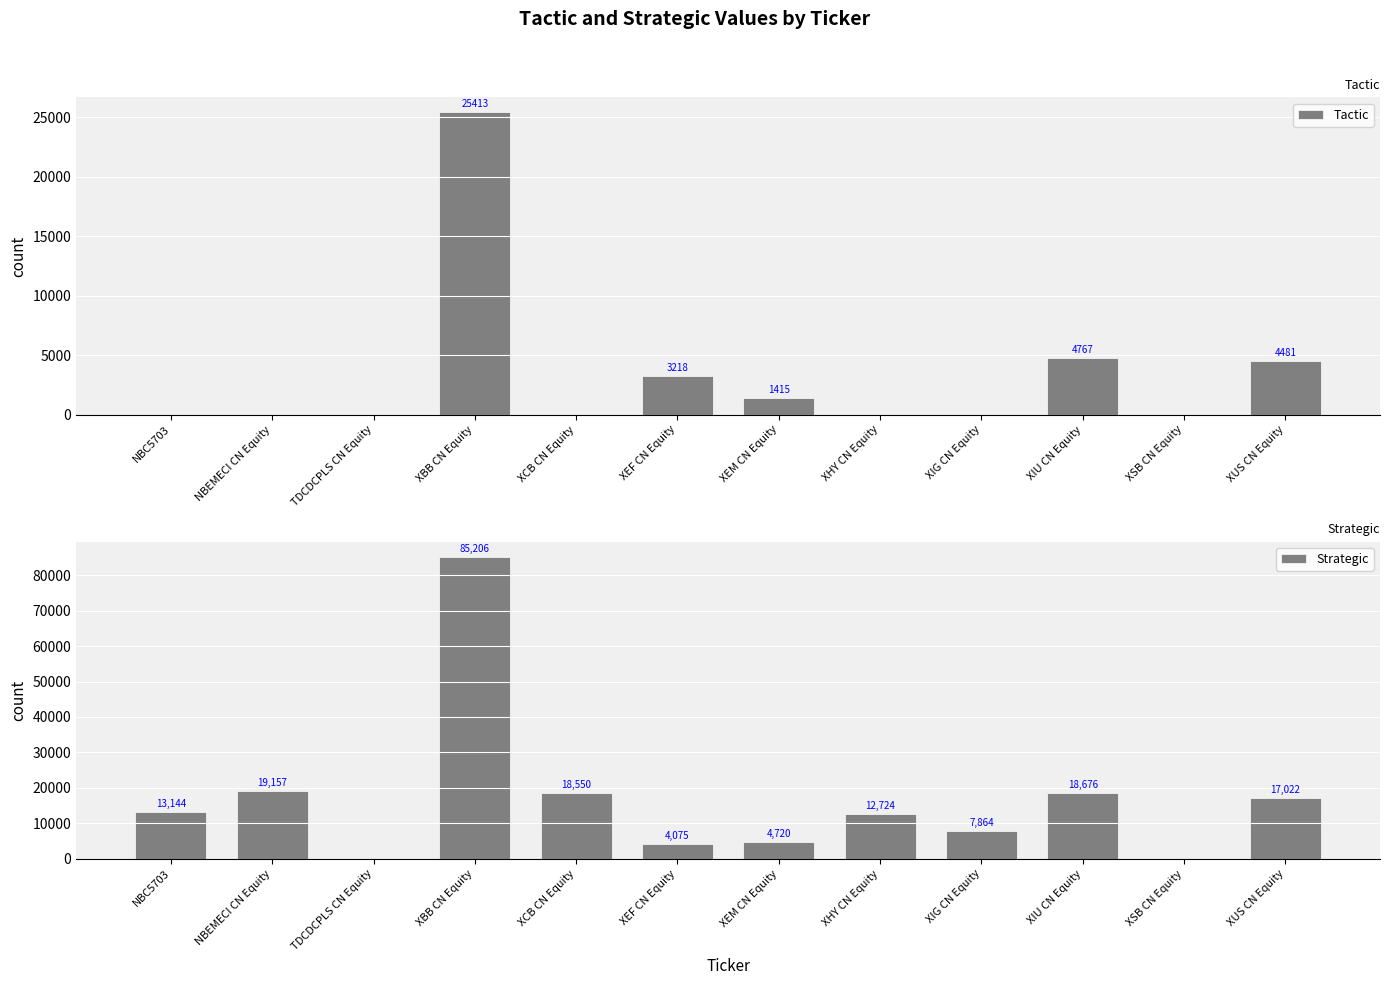

How many series are shown in this chart?

2